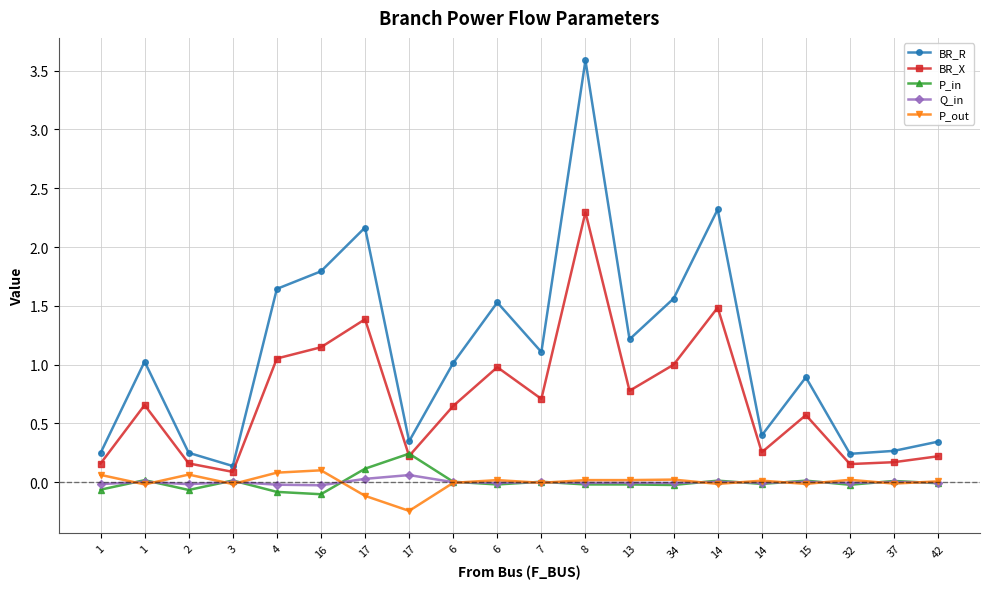

True or false: BR_X and BR_R cross at least once.

False